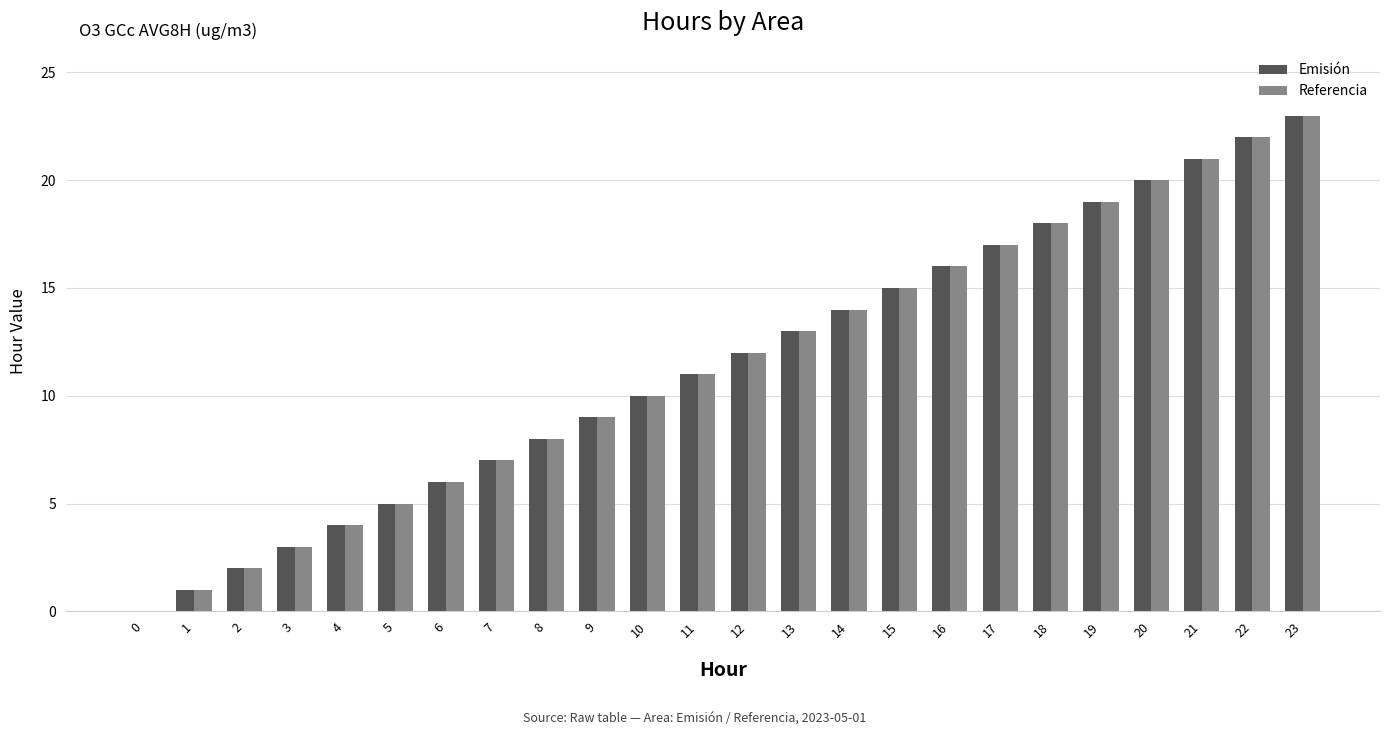

The value of Referencia at 10 is 4. True or false?

False